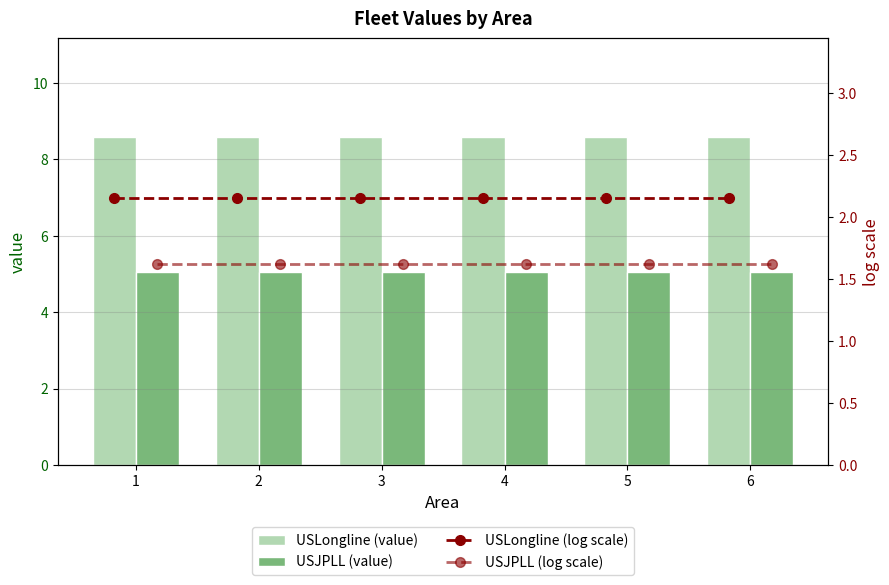

Count the number of categories in the chart.

6